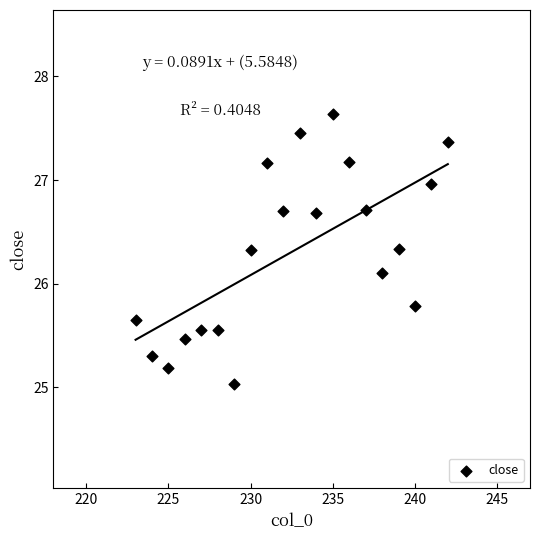

What is the range of X values (max minus min)?

19.0